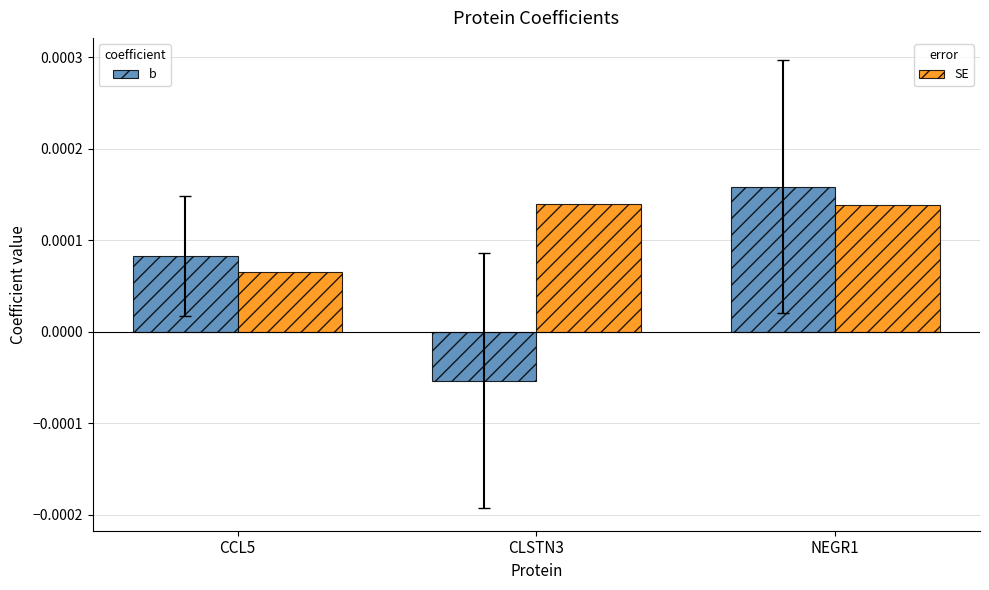

Which category has the lowest value across all series?

CLSTN3